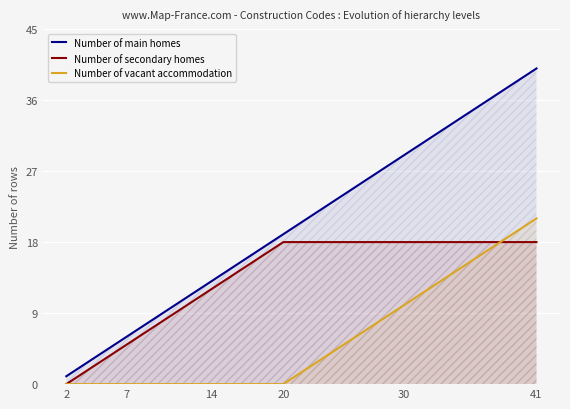

True or false: Number of vacant accommodation has a value of 30 at 41.

False